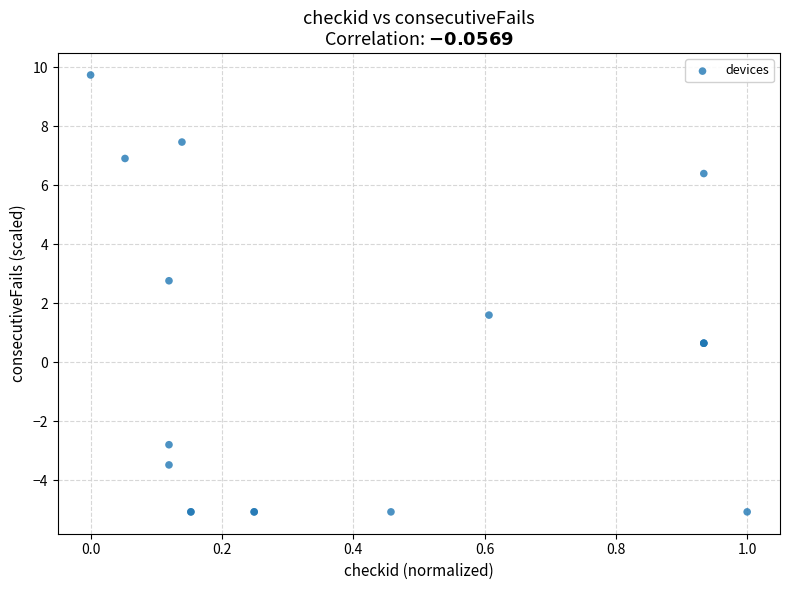

What Y value in the scatter plot is closest to 2?

1.6